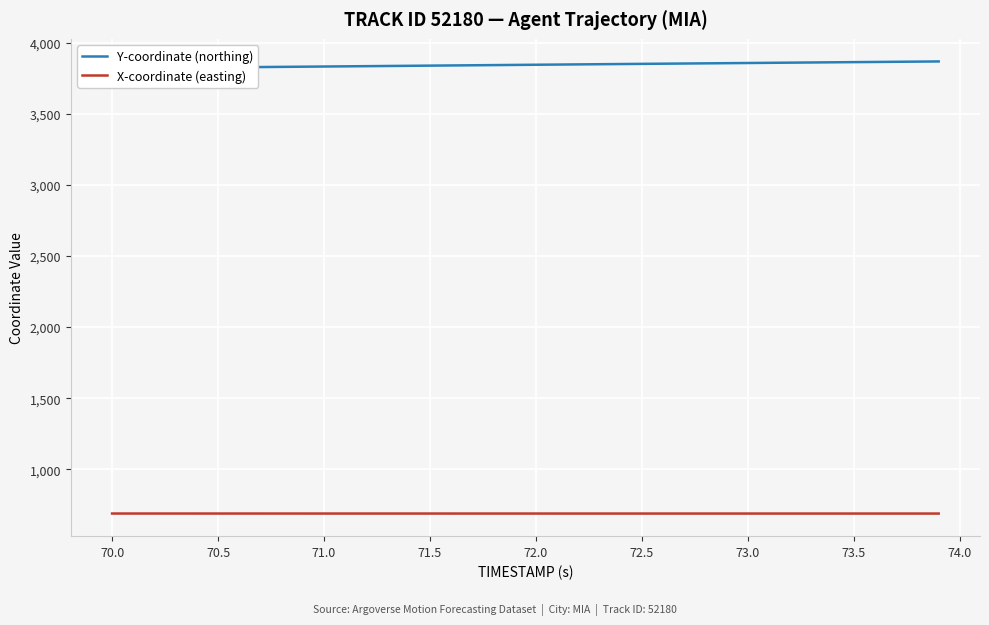

Is it true that X-coordinate (easting) equals 688.9 at 72.5?

True